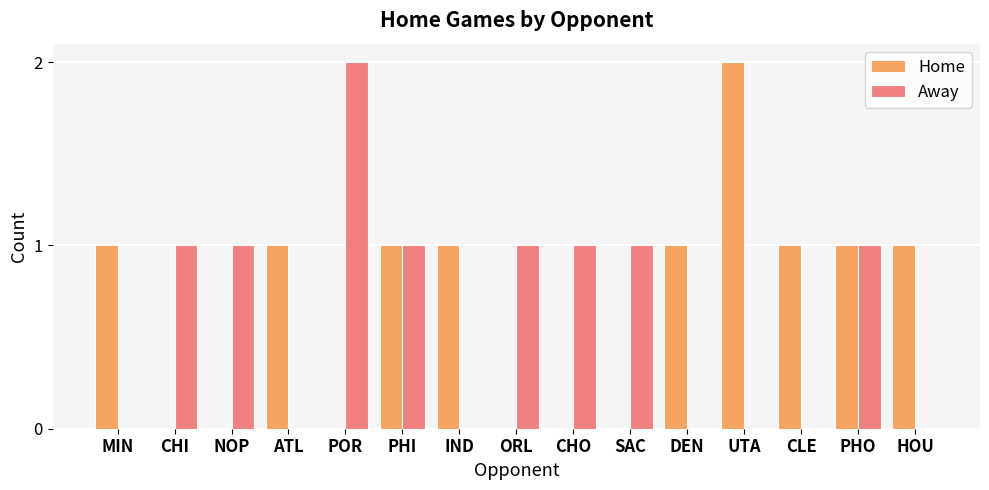

Between NOP and POR, which series saw the biggest shift?

Away